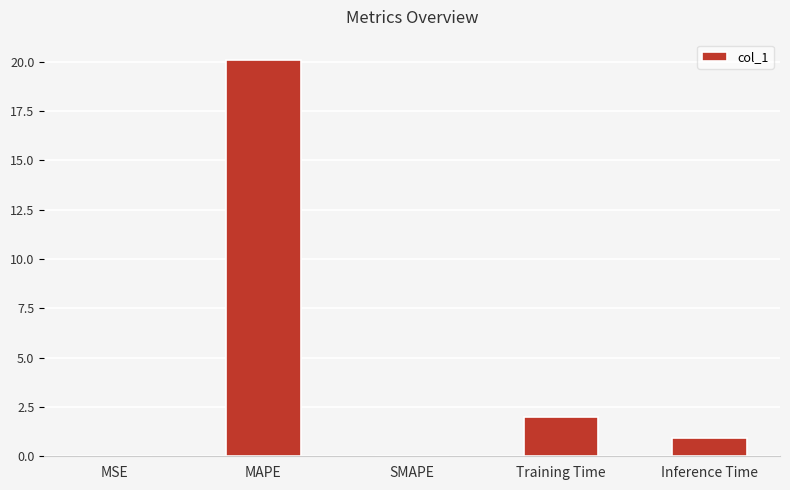

At which label is the value closest to 10?

Training Time